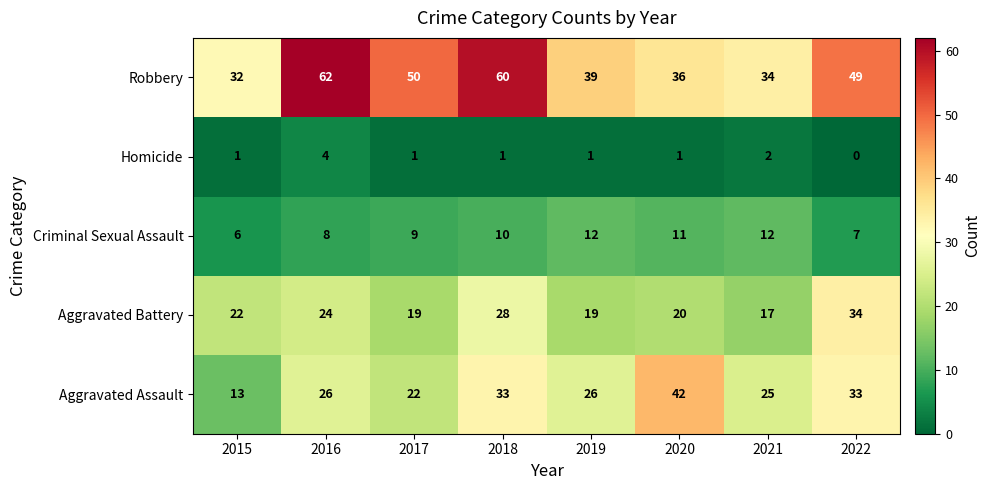

The Robbery series shows 60 at 2018. True or false?

True